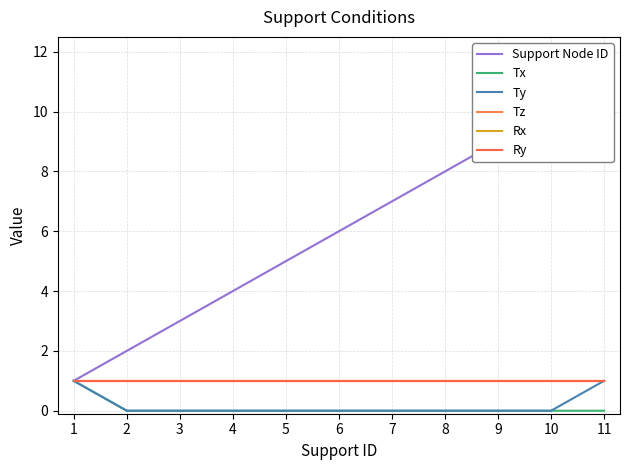

Does the chart display data point markers on the line(s)?

No